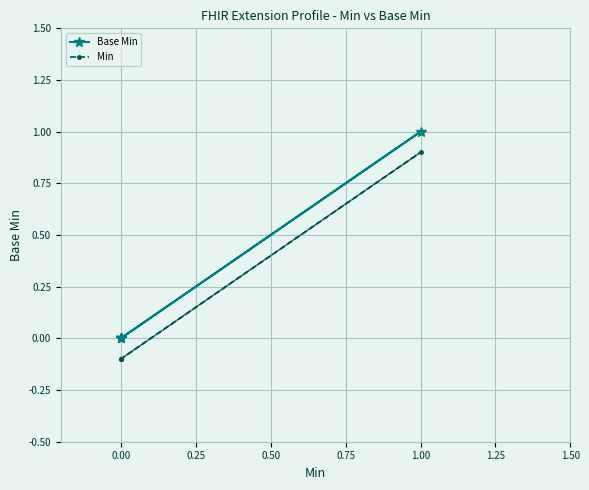

Count the number of categories in the chart.

5